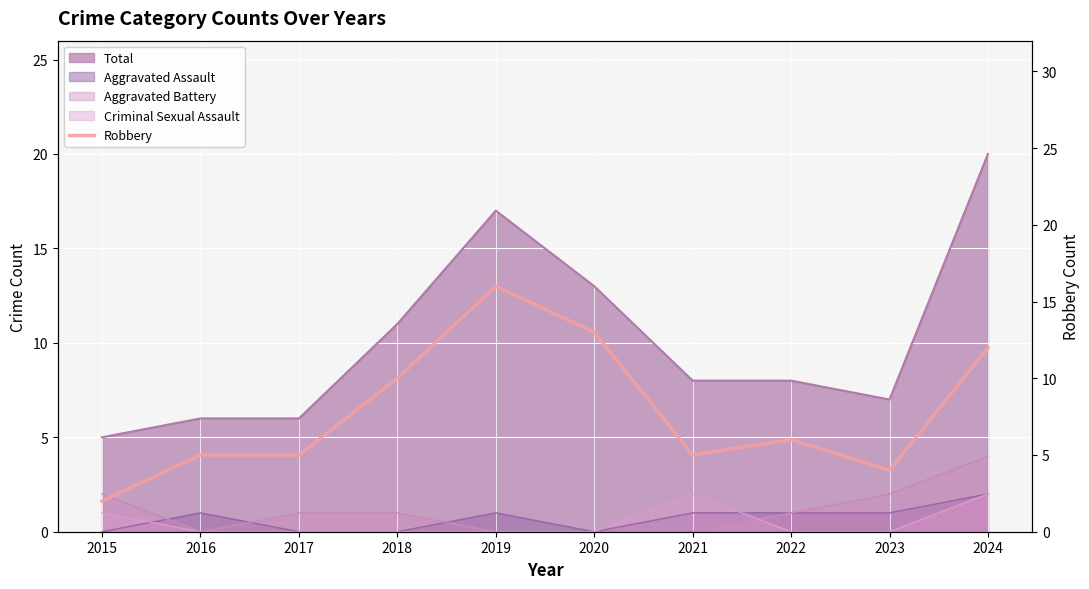

What is the sum of all values?

78